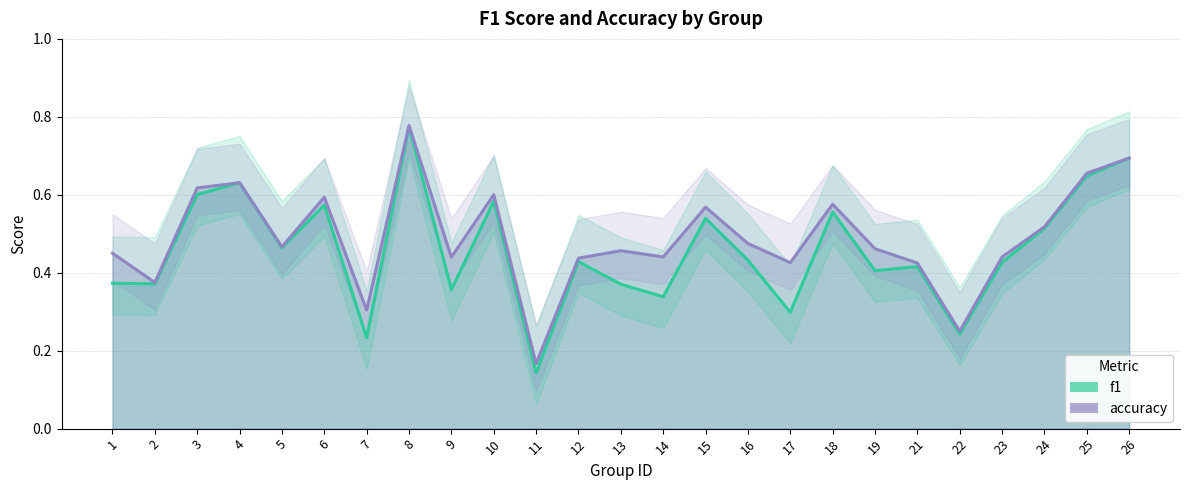

List the series in order of their overall mean, lowest first.

f1, accuracy